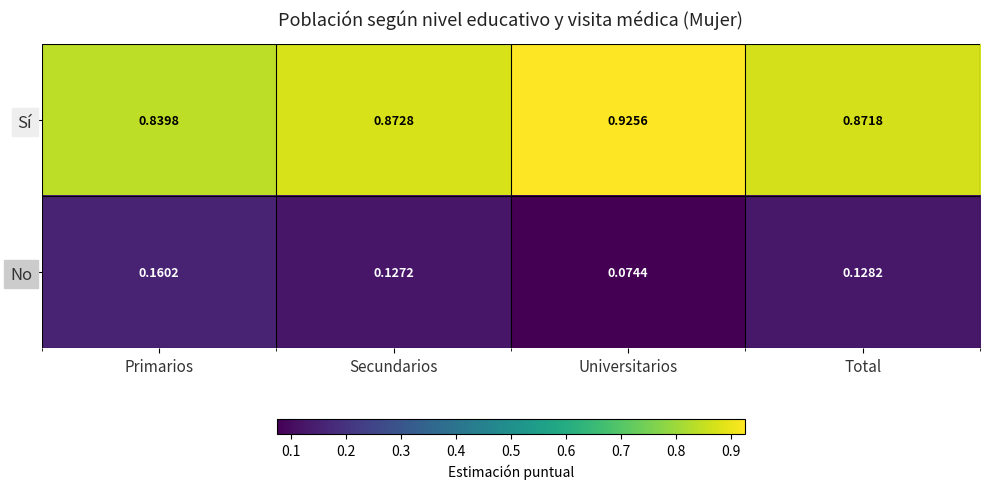

List the series in order of their overall mean, lowest first.

No, Sí